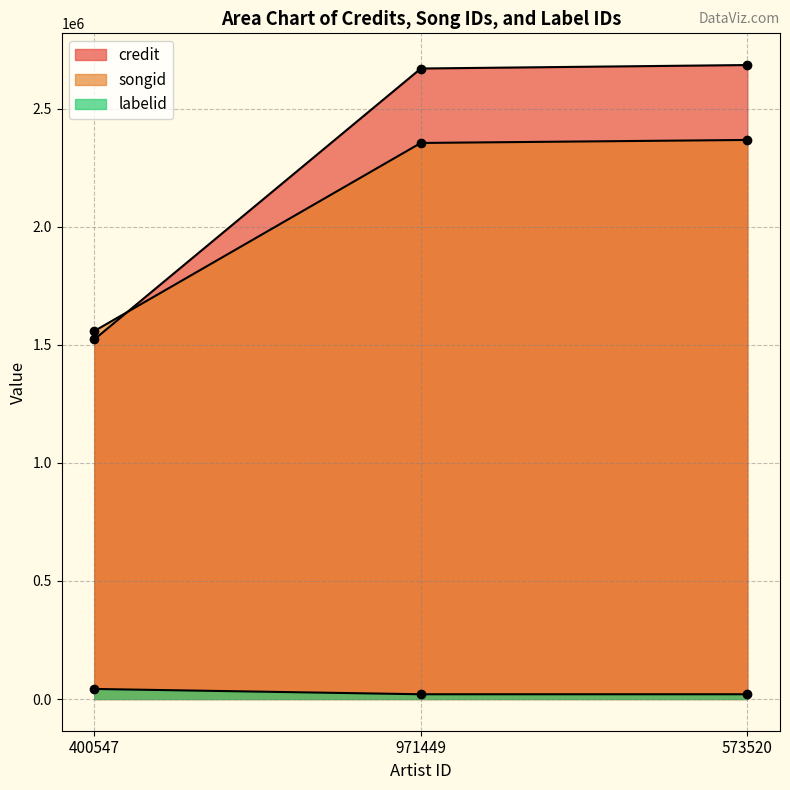

What is the average value of the labelid series?

27665